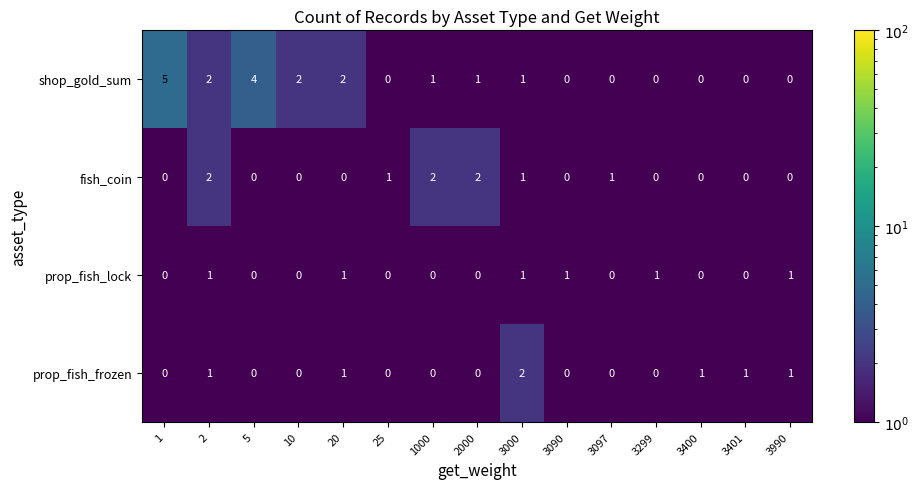

What is the sum of all prop_fish_frozen values?

7